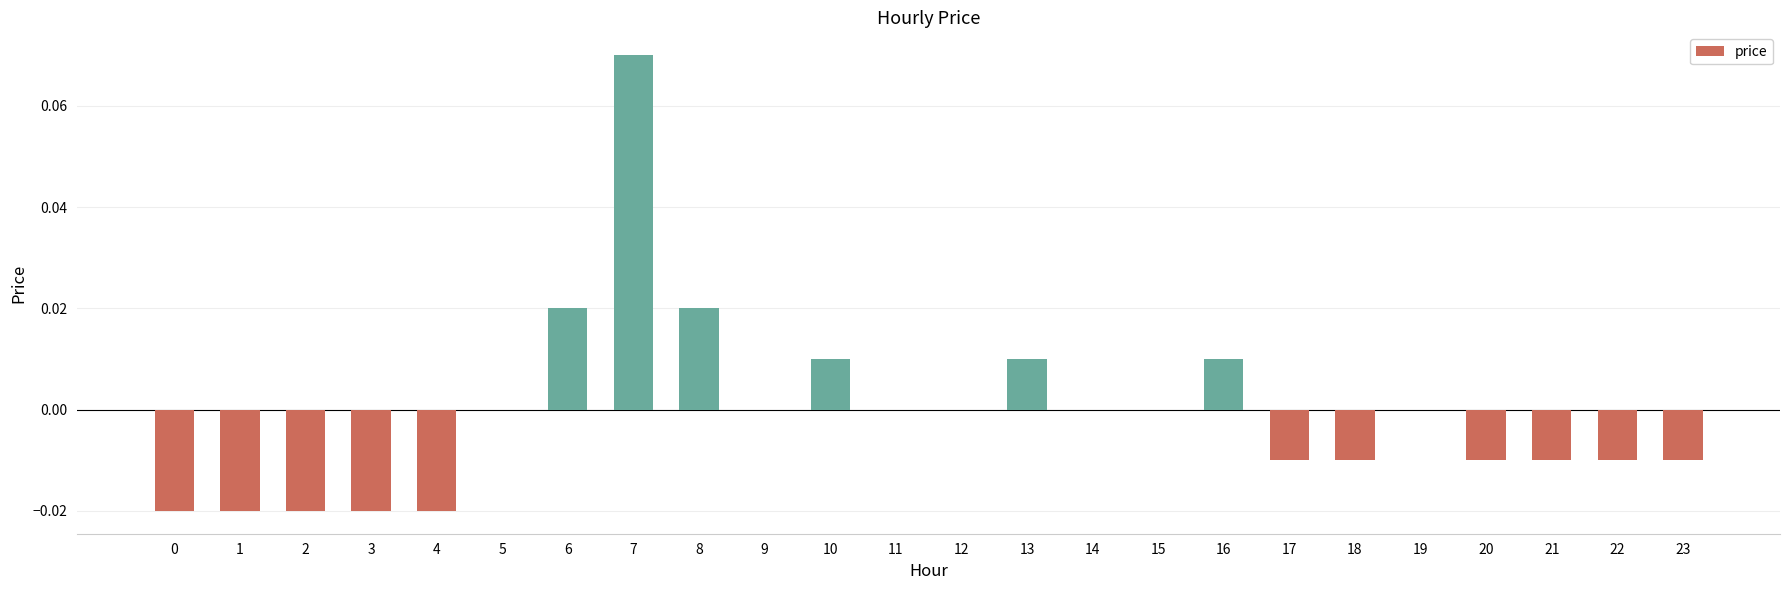

Is it true that the value at 0 is -0.0?

True